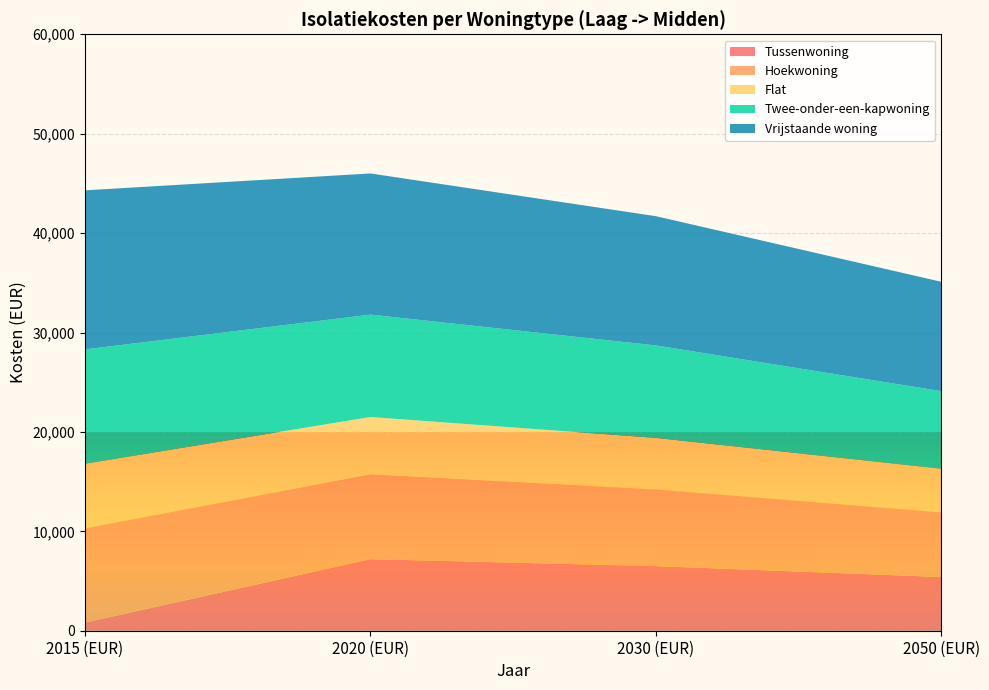

Reading left to right, what are all the values shown in this chart?

Tussenwoning: 800	7200	6500	5400
Hoekwoning: 9500	8500	7700	6500
Flat: 6500	5800	5200	4400
Twee-onder-een-kapwoning: 11500	10300	9300	7800
Vrijstaande woning: 16000	14200	13000	11000